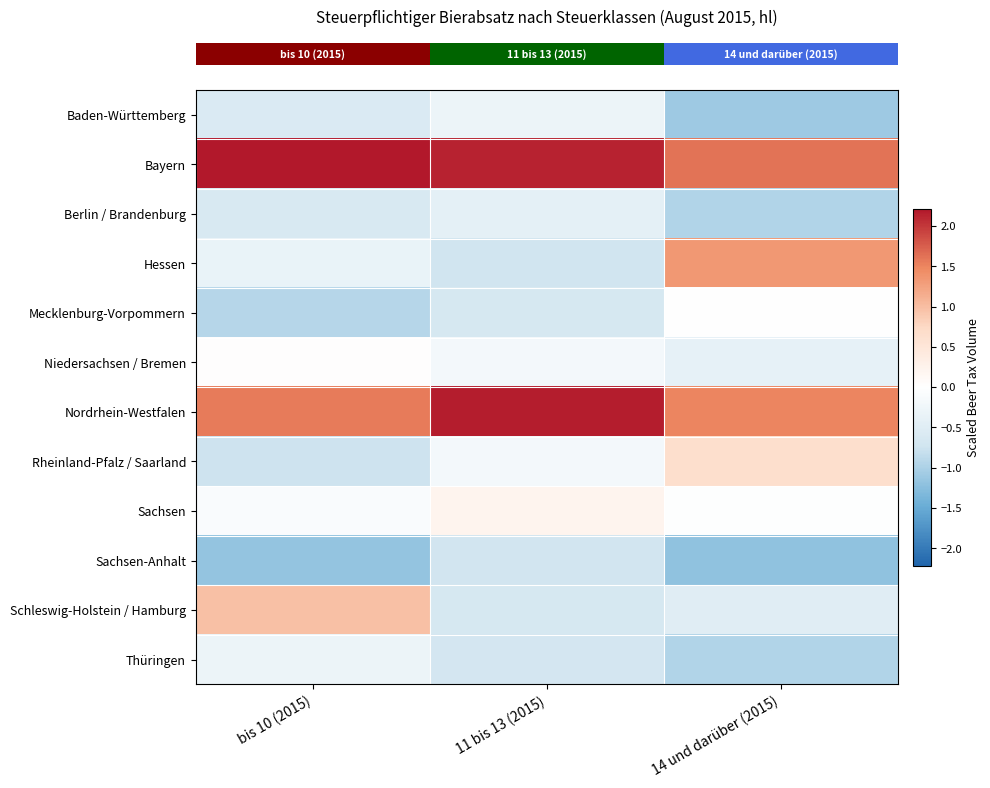

Reading left to right, list all the values displayed in this chart.

row_0: bis 10 (2015)=-0.6	11 bis 13 (2015)=-0.3	14 und darüber (2015)=-1.1
row_1: bis 10 (2015)=2.2	11 bis 13 (2015)=2.1	14 und darüber (2015)=1.6
row_2: bis 10 (2015)=-0.6	11 bis 13 (2015)=-0.4	14 und darüber (2015)=-1.0
row_3: bis 10 (2015)=-0.3	11 bis 13 (2015)=-0.7	14 und darüber (2015)=1.3
row_4: bis 10 (2015)=-0.9	11 bis 13 (2015)=-0.7	14 und darüber (2015)=0.0
row_5: bis 10 (2015)=0.0	11 bis 13 (2015)=-0.2	14 und darüber (2015)=-0.4
row_6: bis 10 (2015)=1.6	11 bis 13 (2015)=2.2	14 und darüber (2015)=1.5
row_7: bis 10 (2015)=-0.8	11 bis 13 (2015)=-0.2	14 und darüber (2015)=0.6
row_8: bis 10 (2015)=-0.1	11 bis 13 (2015)=0.2	14 und darüber (2015)=-0.0
row_9: bis 10 (2015)=-1.2	11 bis 13 (2015)=-0.7	14 und darüber (2015)=-1.2
row_10: bis 10 (2015)=1.0	11 bis 13 (2015)=-0.6	14 und darüber (2015)=-0.5
row_11: bis 10 (2015)=-0.3	11 bis 13 (2015)=-0.7	14 und darüber (2015)=-1.0